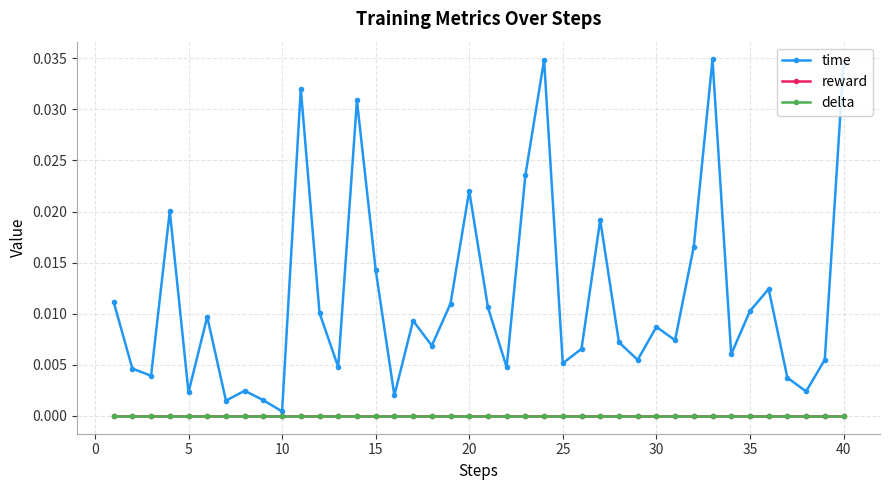

True or false: time and delta intersect in this chart.

False